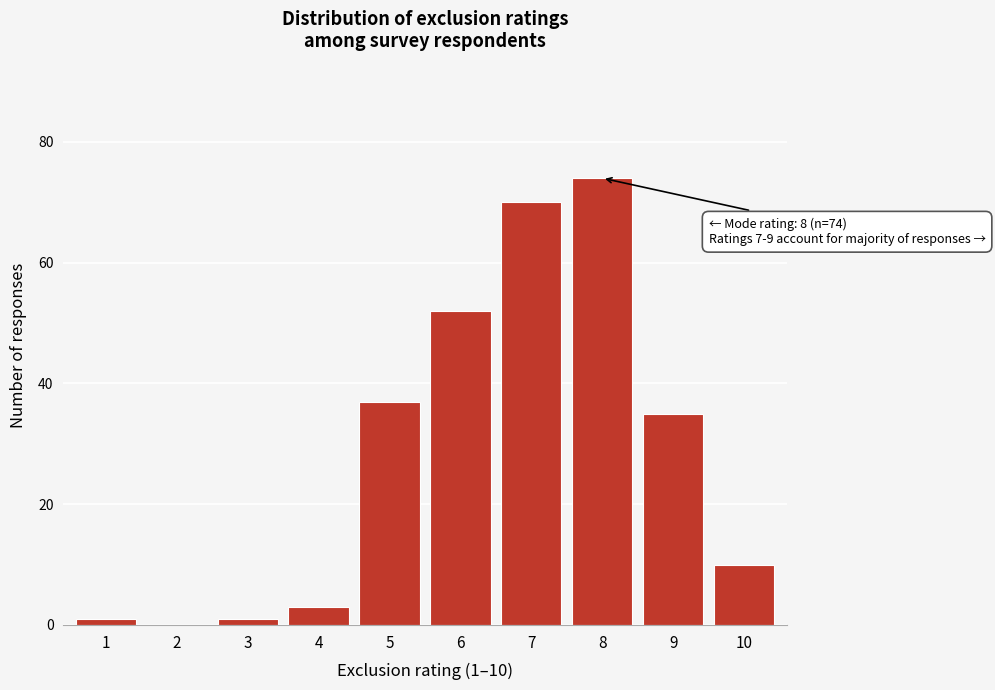

Reading left to right, transcribe all the data shown in this chart.

1=1	2=0	3=1	4=3	5=37	6=52	7=70	8=74	9=35	10=10